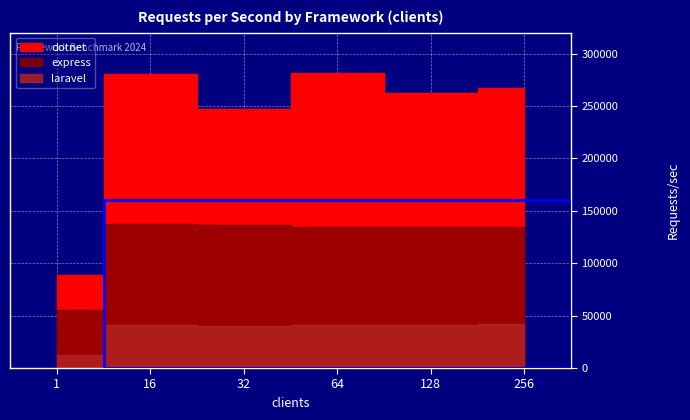

What is the sum of the laravel values at 128 and 1?

53090